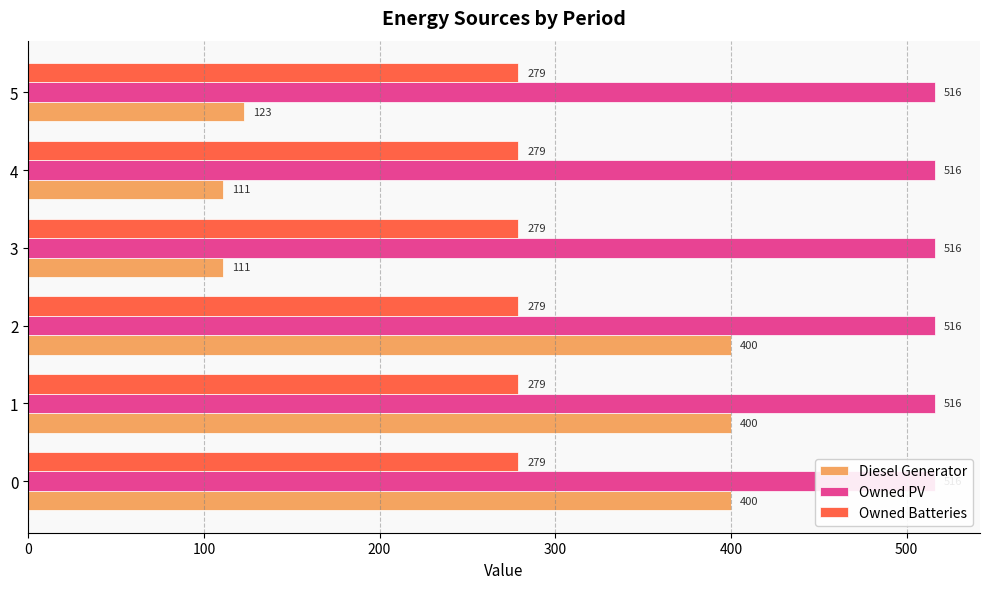

Reading left to right, list all the values displayed in this chart.

Diesel Generator: 0=400.0	100=400.0	200=400.0	300=111.0	400=111.0	500=123.0
Owned PV: 0=0.2	100=0.2	200=0.2	300=0.2	400=0.2	500=0.2
Owned Batteries: 0=0.2	100=0.2	200=0.2	300=0.2	400=0.2	500=0.2